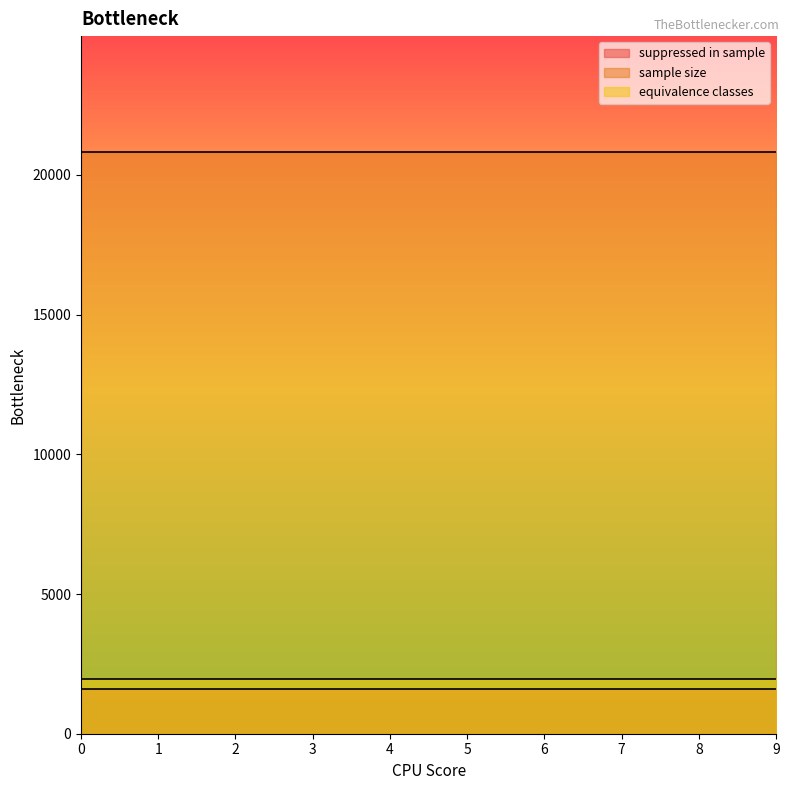

The value of equivalence classes at 8 is 1972. True or false?

True